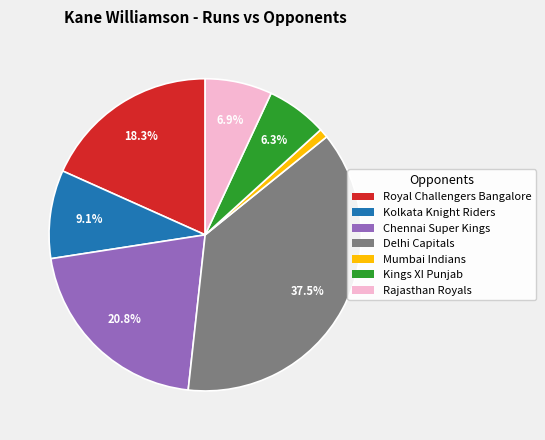

Does any single category account for the majority?

No